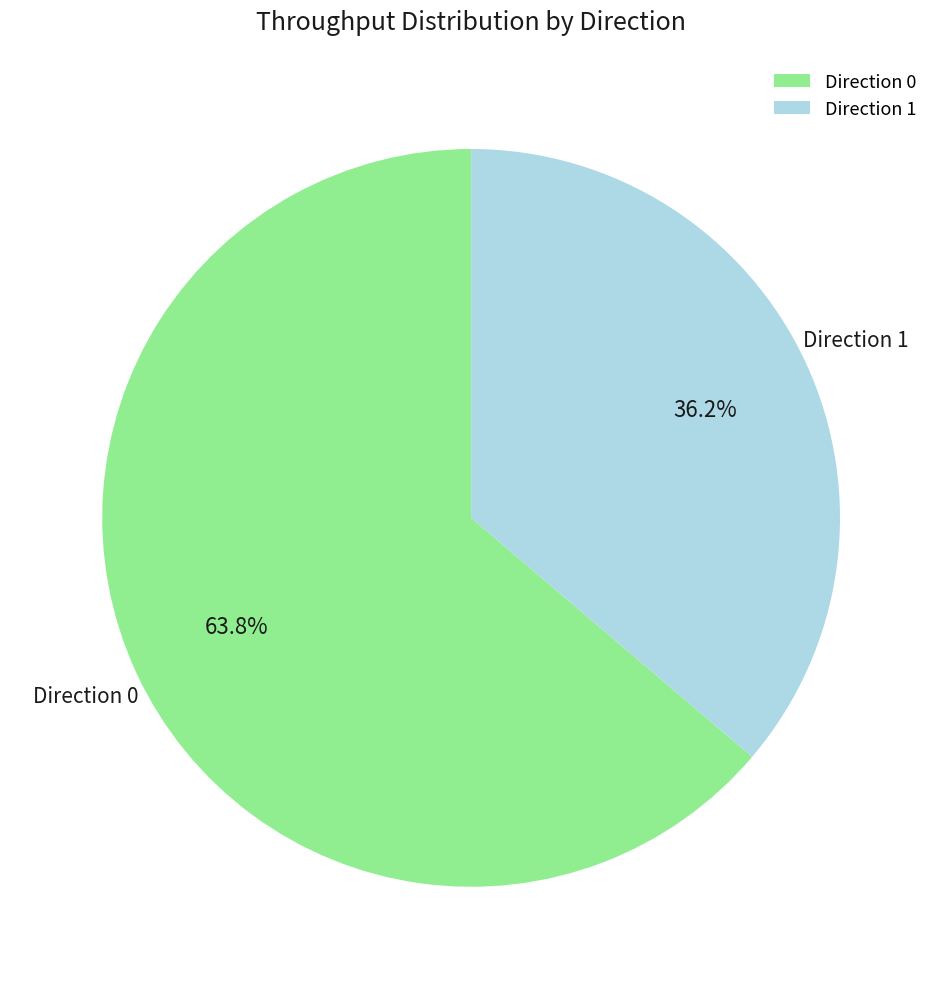

Which slice represents more than half of the pie?

Direction 0